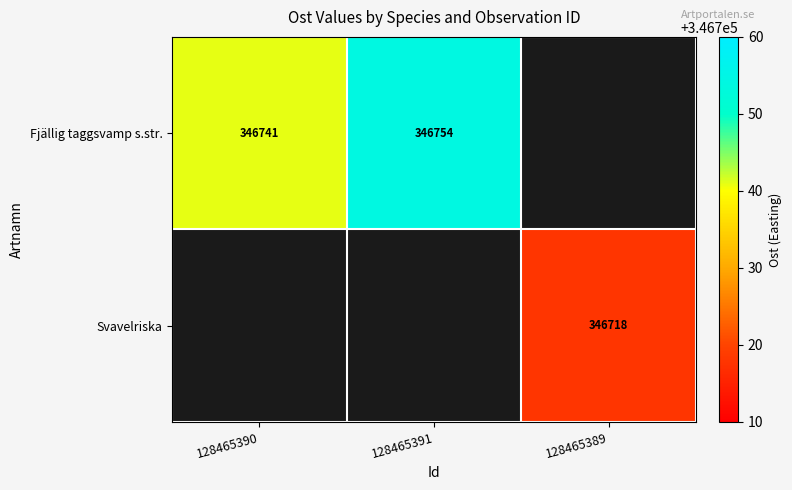

How many distinct data groups are displayed?

2